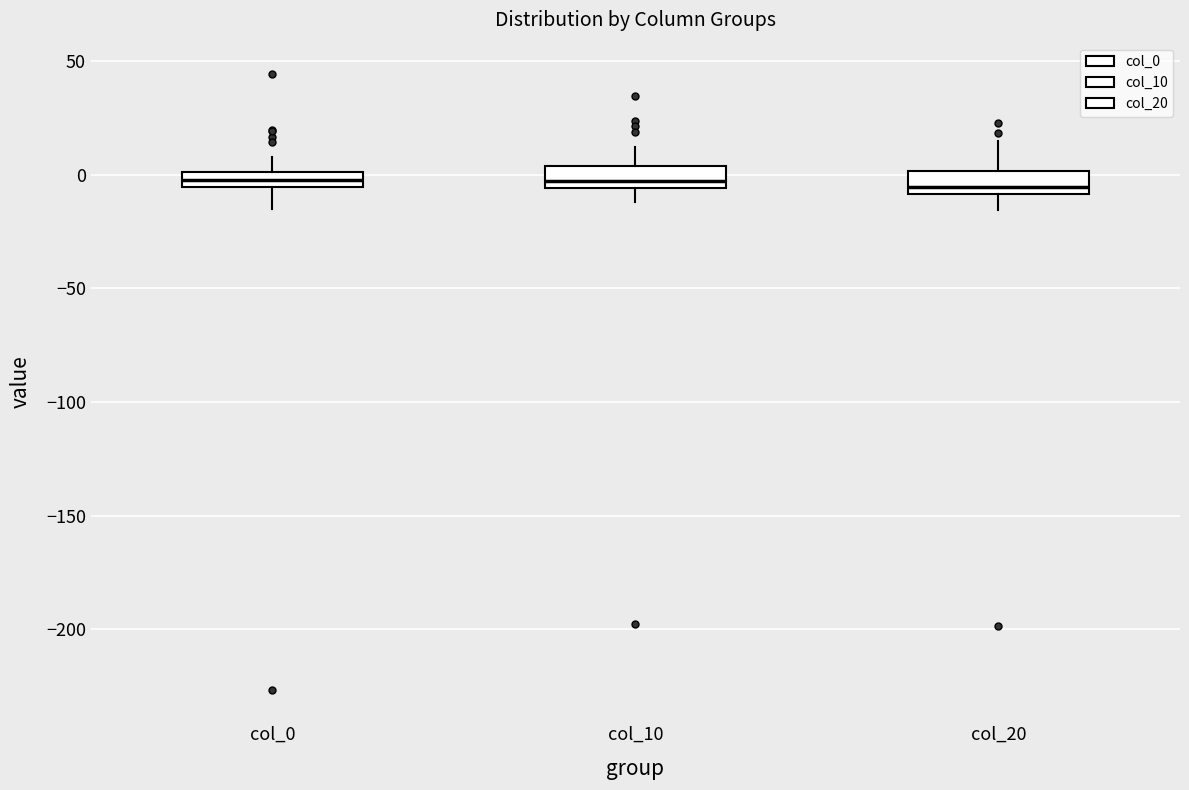

Where is the upper edge of the box for col_0 on the y-axis? The values are not printed on the chart, so give them approximately, as read against the axis.

0